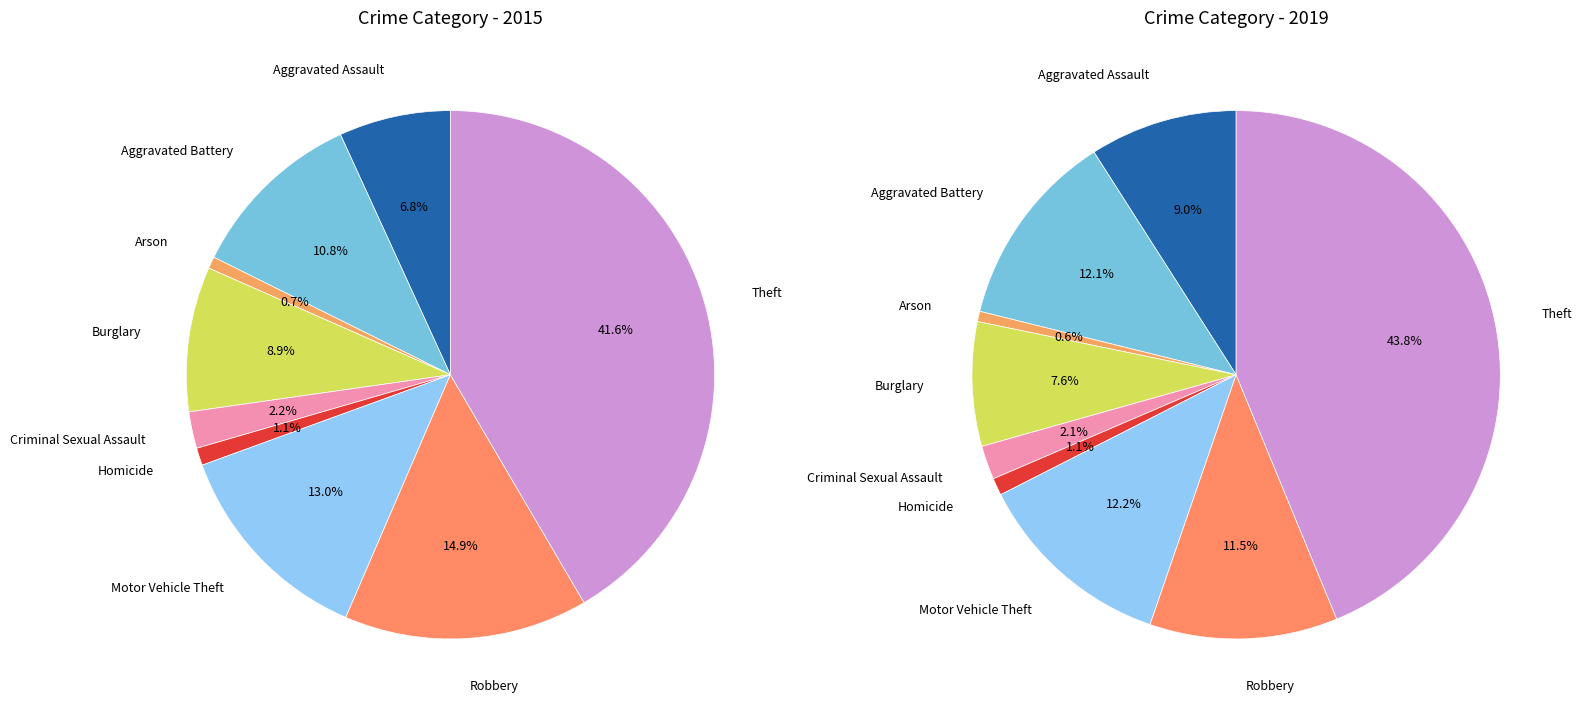

To the nearest percent, what percentage of the pie is 6?

12%